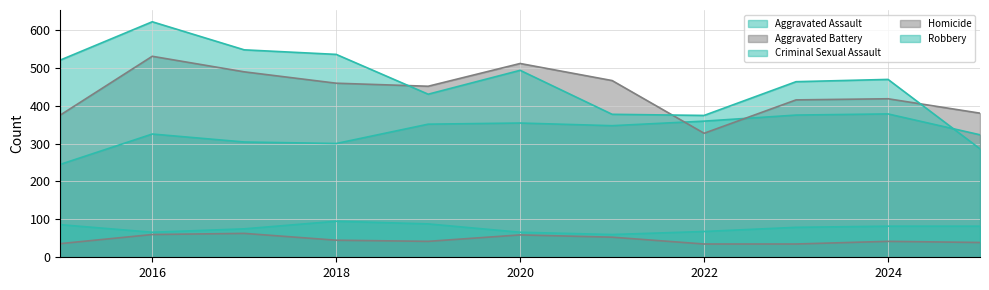

What is the highest value of the Homicide series?

63